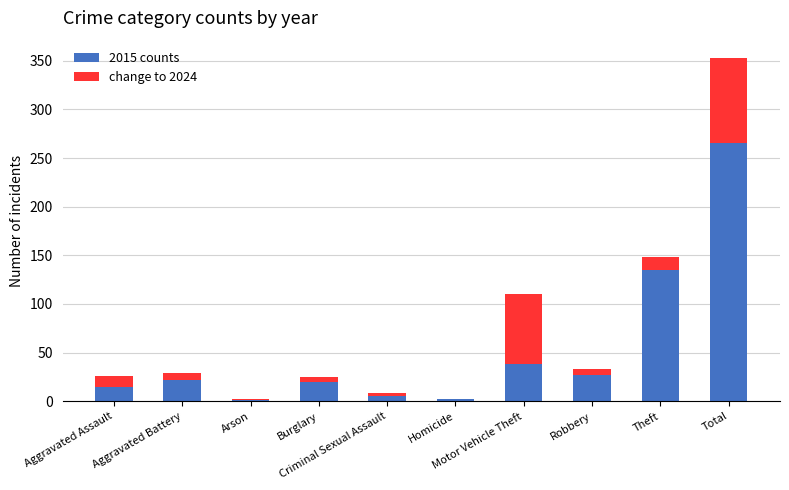

What is the sum of all 2015 counts values?

530